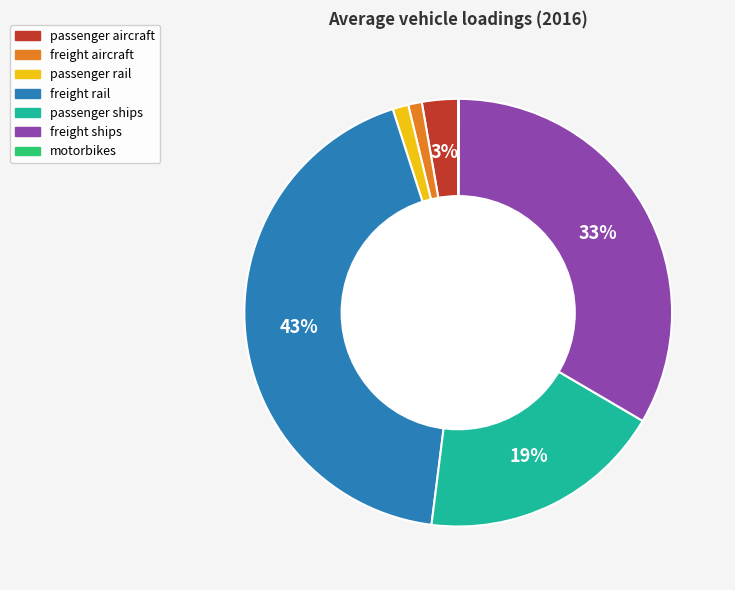

Is there a majority slice in this chart?

No